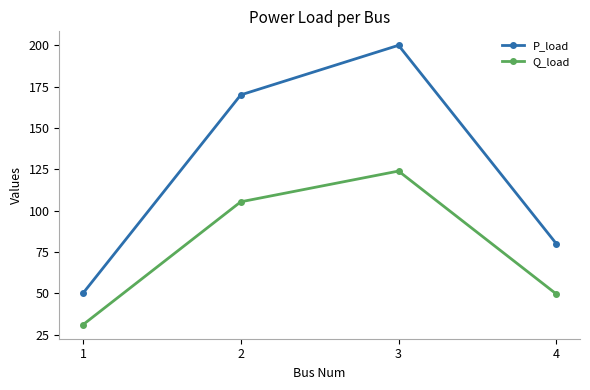

What is the sum of all P_load values?

500.0